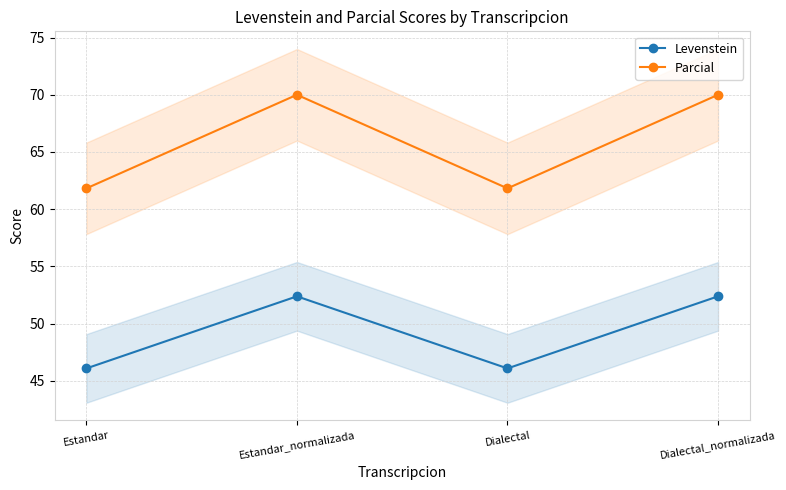

True or false: Levenstein has a value of 86.4 at Dialectal_normalizada.

False